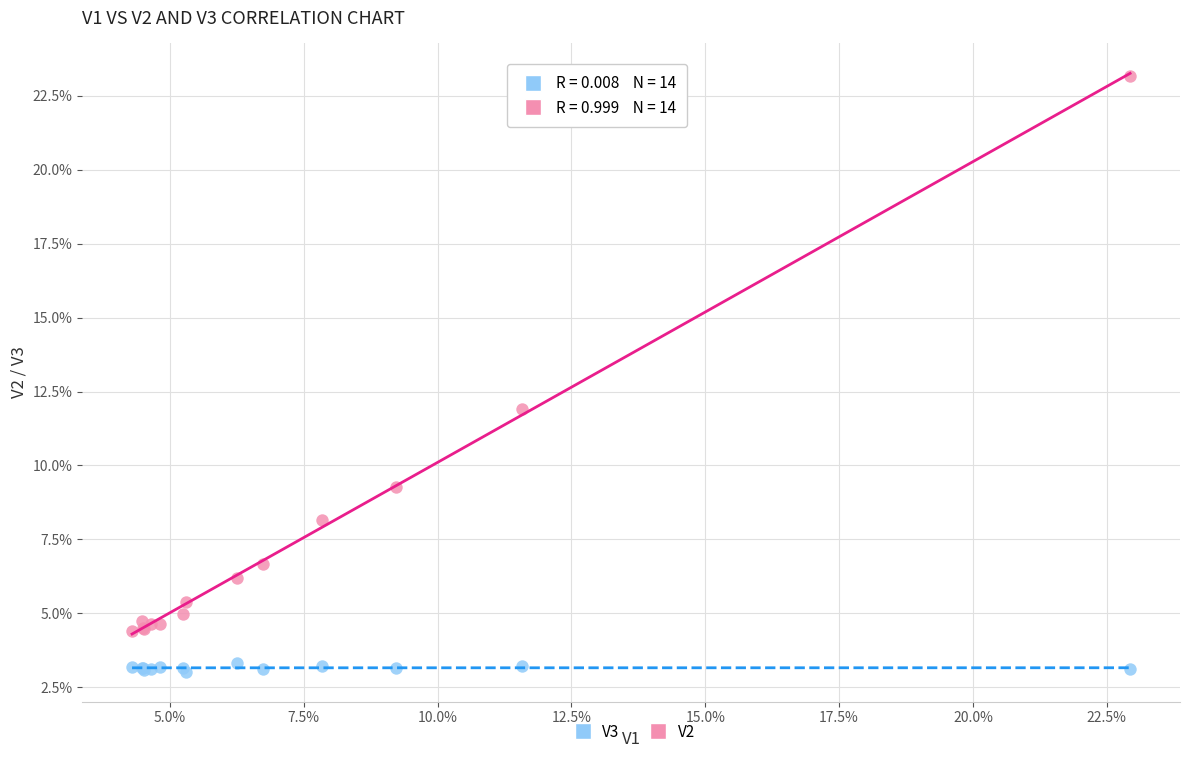

Which series has the widest spread of Y values?

V2